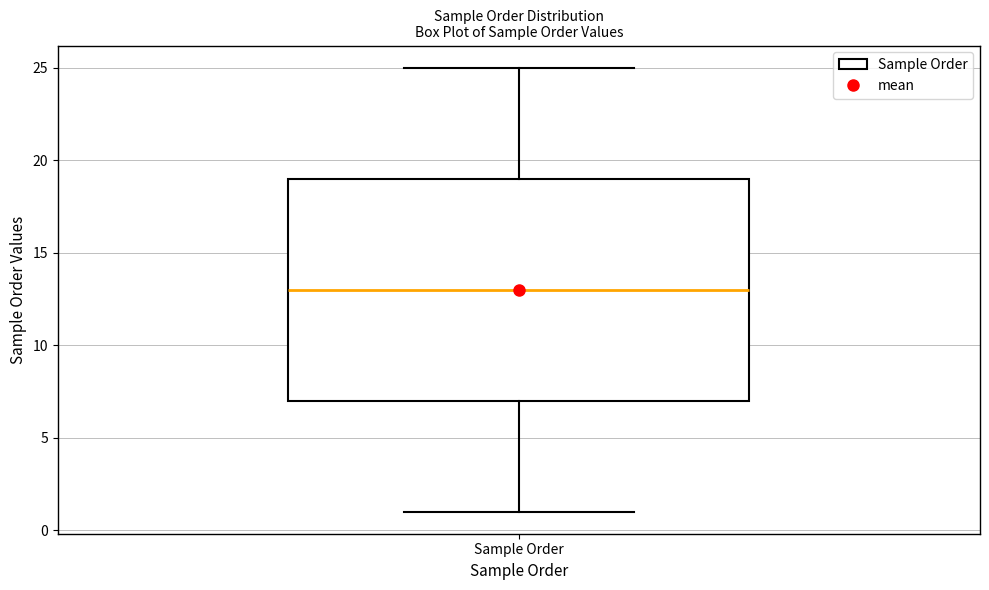

Where does the lower whisker of the box for Sample Order end on the y-axis? The values are not printed on the chart, so give them approximately, as read against the axis.

1